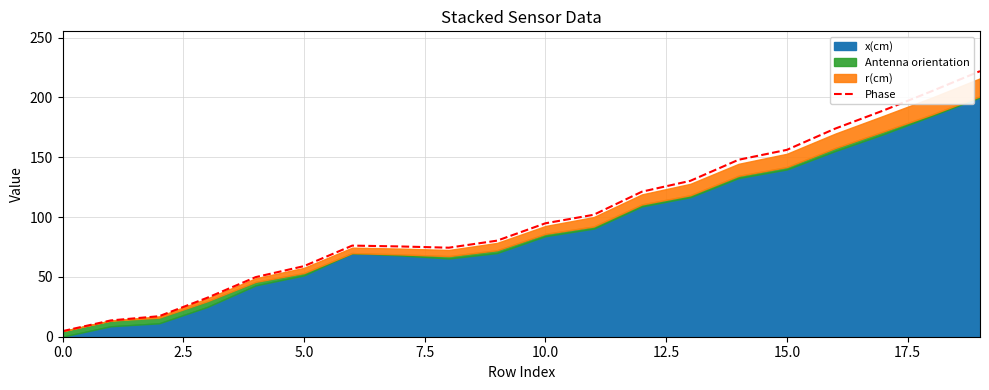

How many lines are shown in the chart?

1